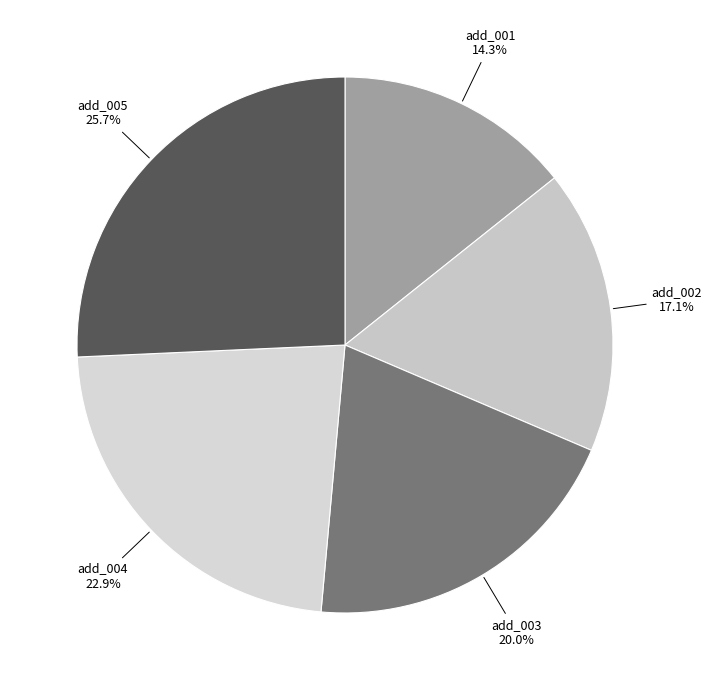

How many slices are in this pie chart?

5